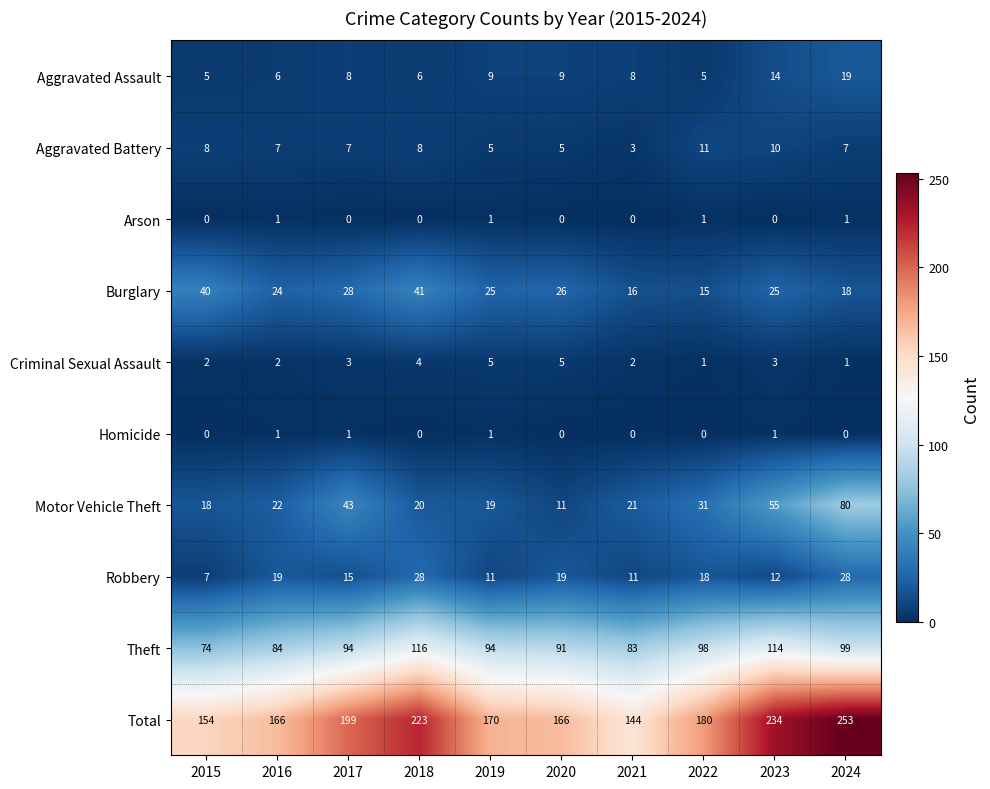

True or false: Aggravated Assault has a value of 8 at 2021.

True